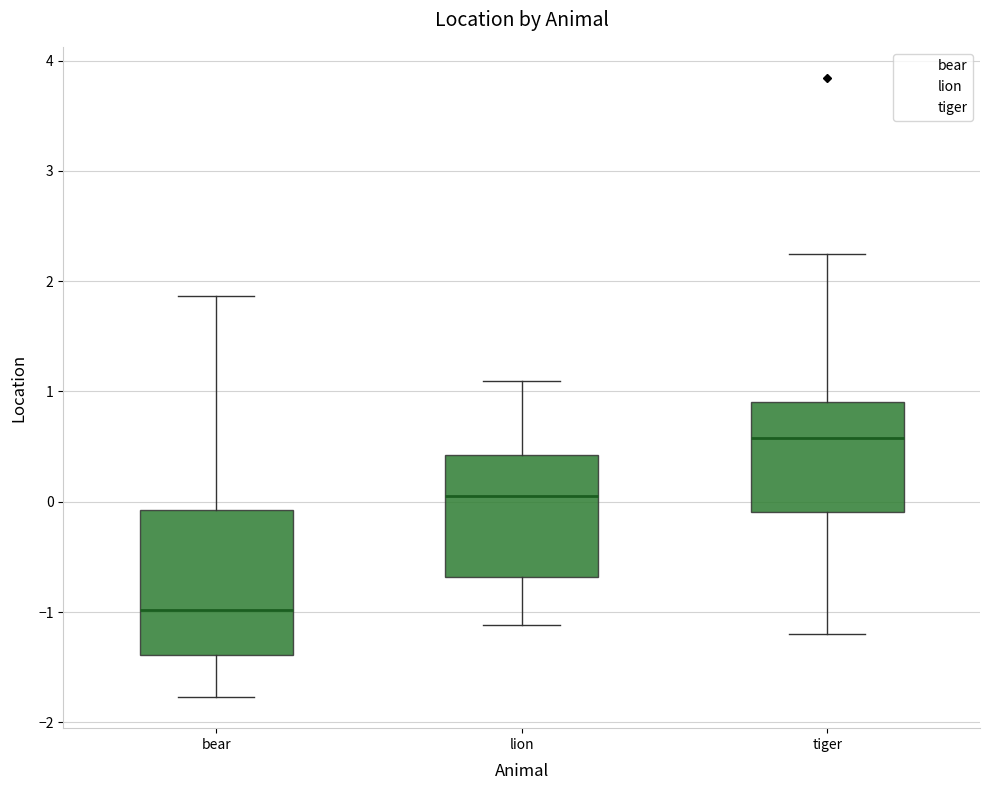

Where does the upper whisker of the box for tiger end on the y-axis? The values are not printed on the chart, so give them approximately, as read against the axis.

2.2